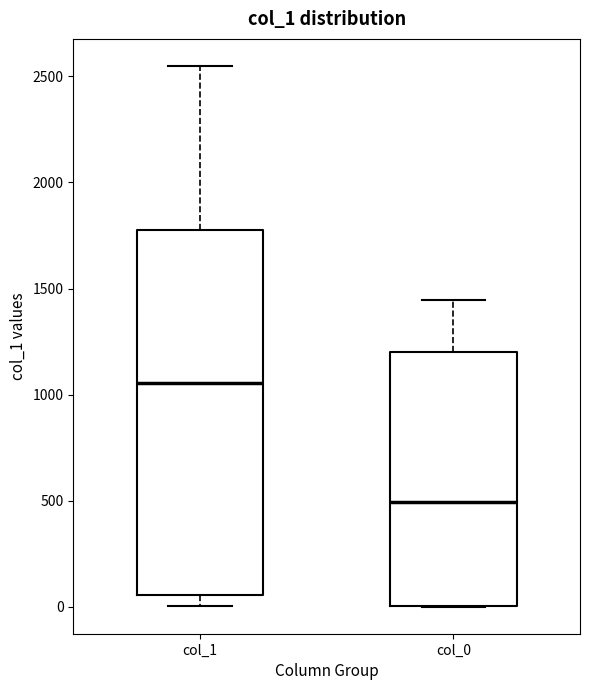

Comparing the boxes themselves (not the whiskers), which one is the tallest?

col_1